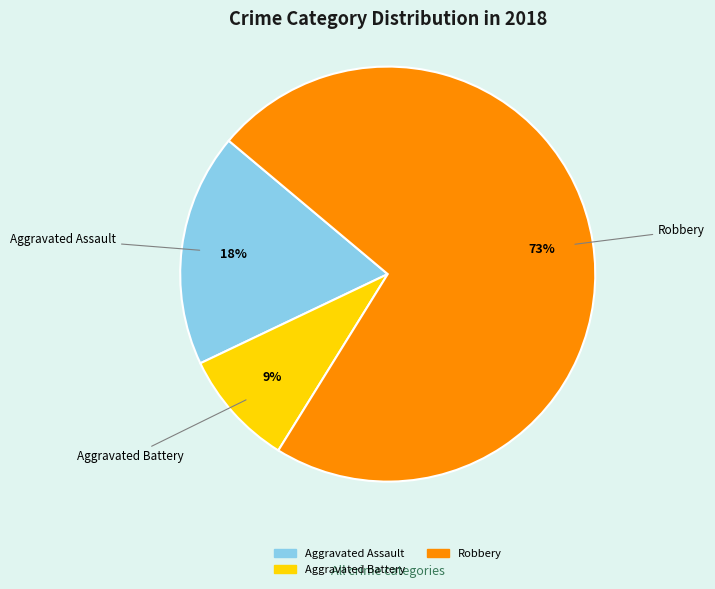

To the nearest percent, what is the difference between the Robbery and Aggravated Battery slice percentages?

64%